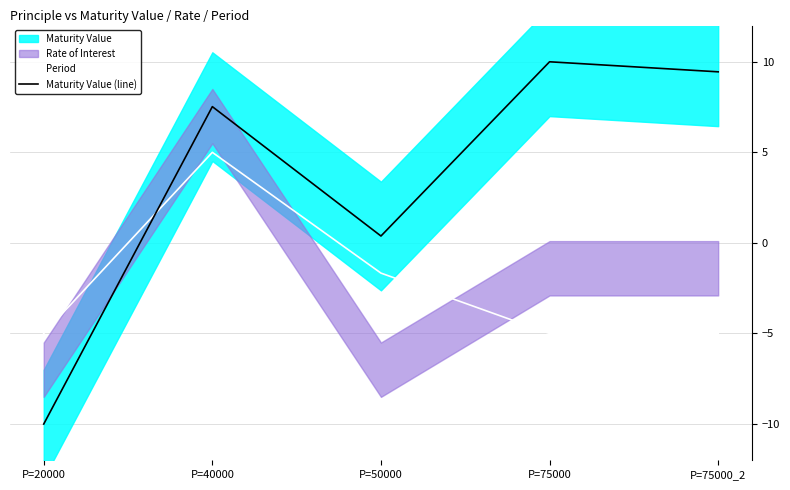

What is the approximate value of Maturity Value (line) at P=75000_2?

9.4